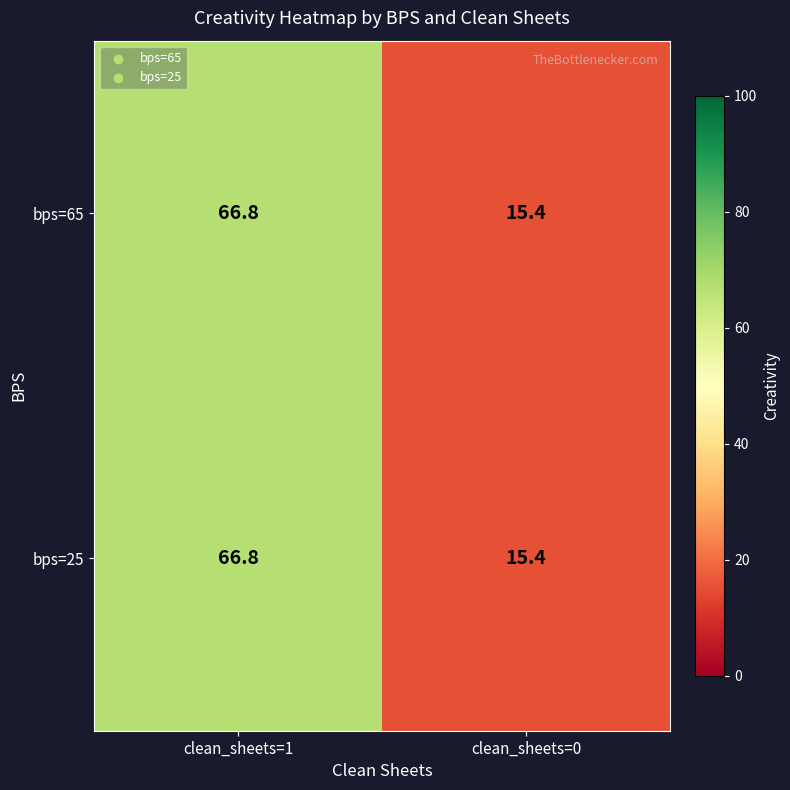

Which category has the lowest value in the bps=65 series?

clean_sheets=0